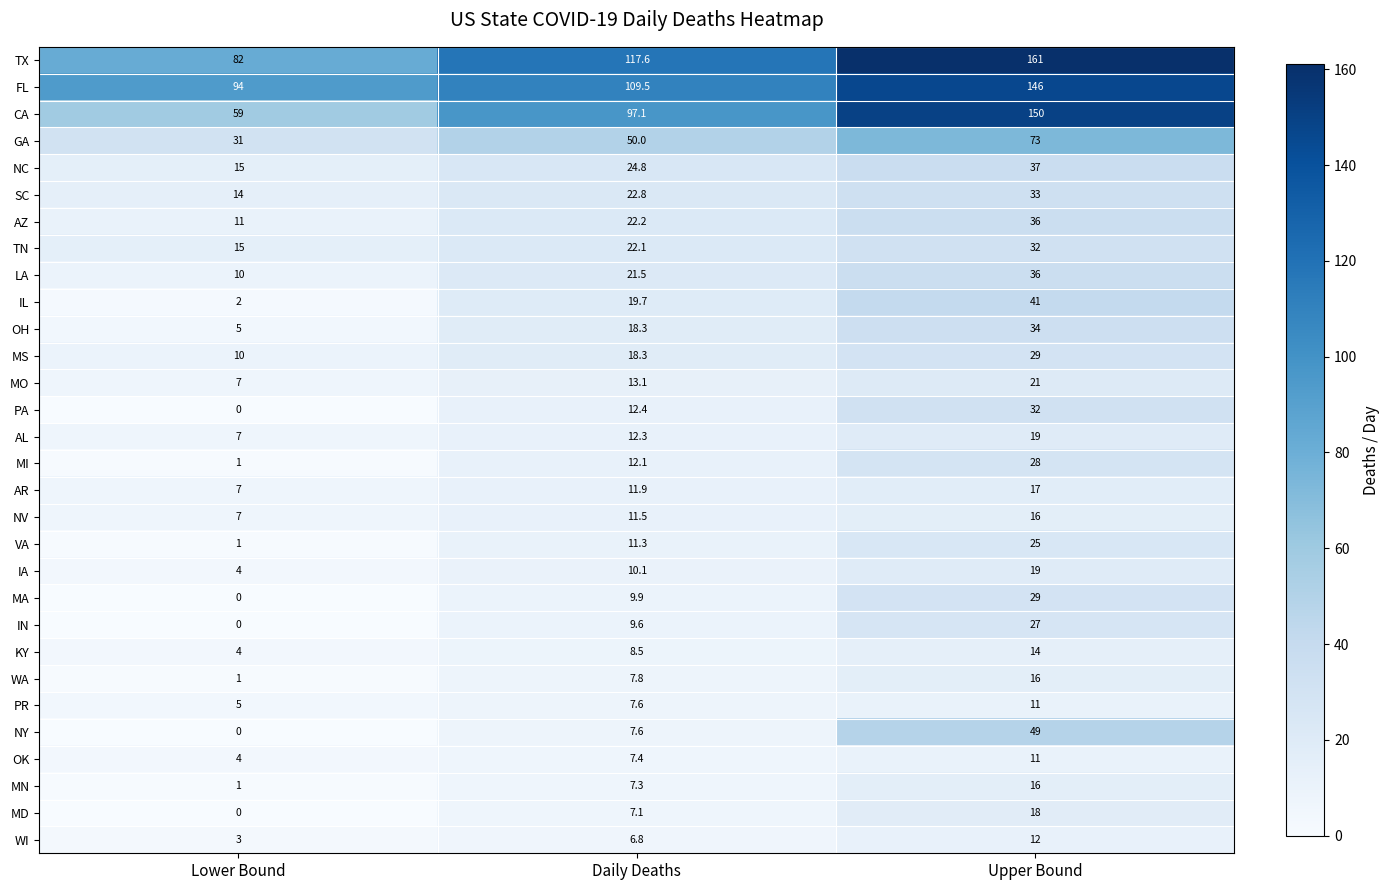

List the labels in order of WI value, smallest first.

Lower Bound, Daily Deaths, Upper Bound